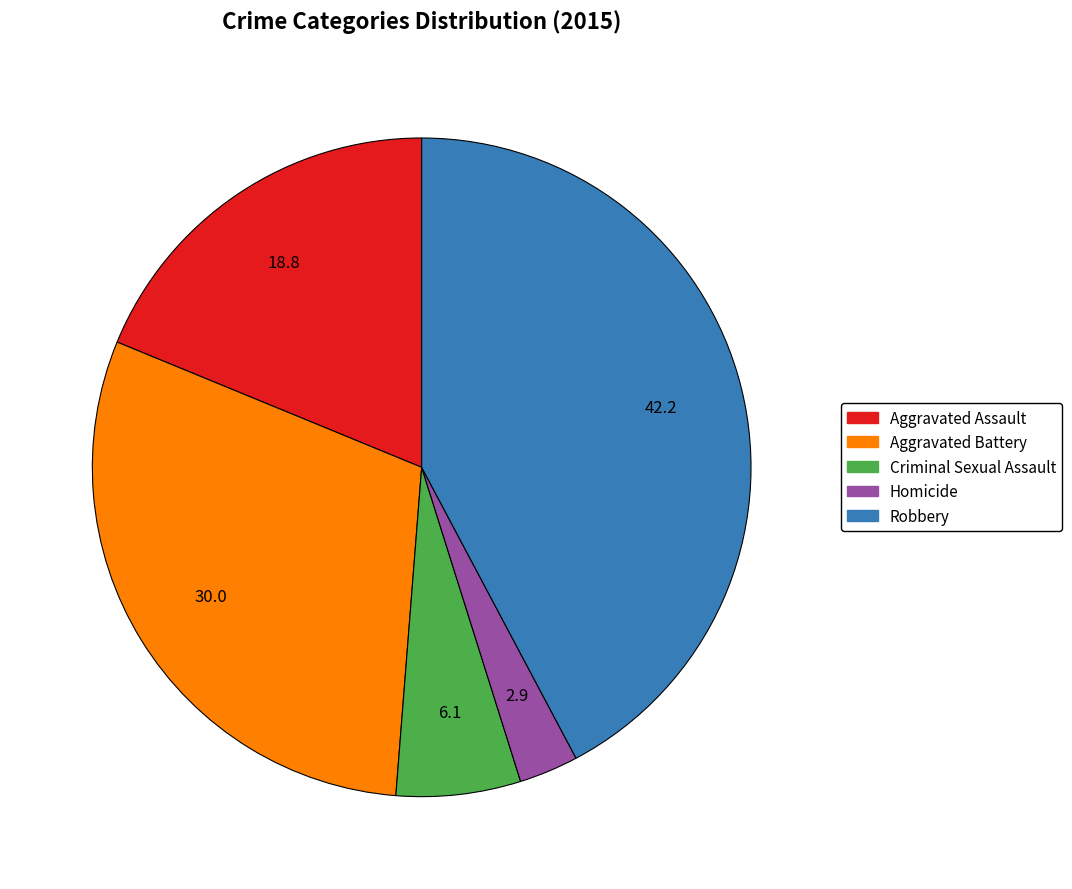

The Criminal Sexual Assault slice represents 6% of the pie. True or false?

True